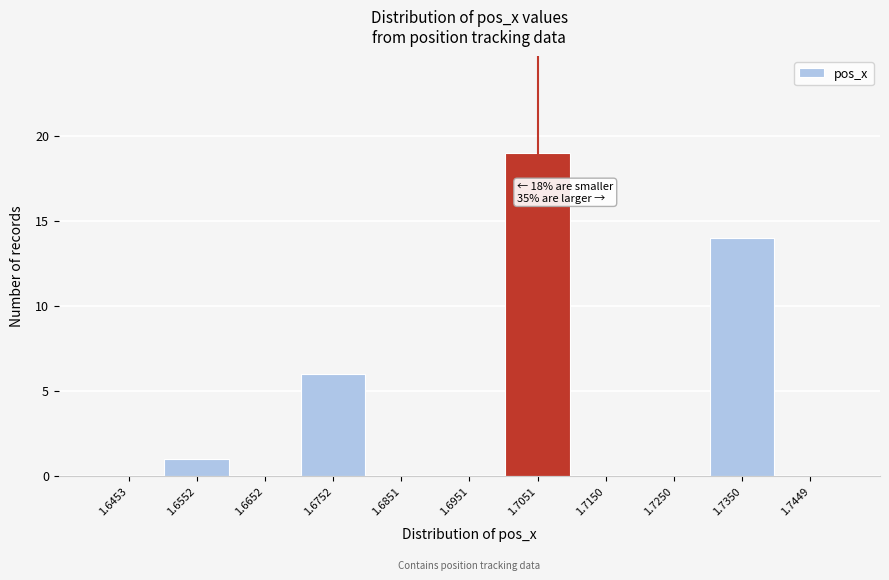

Which range on the x-axis has the tallest bar?

1.70 to 1.71